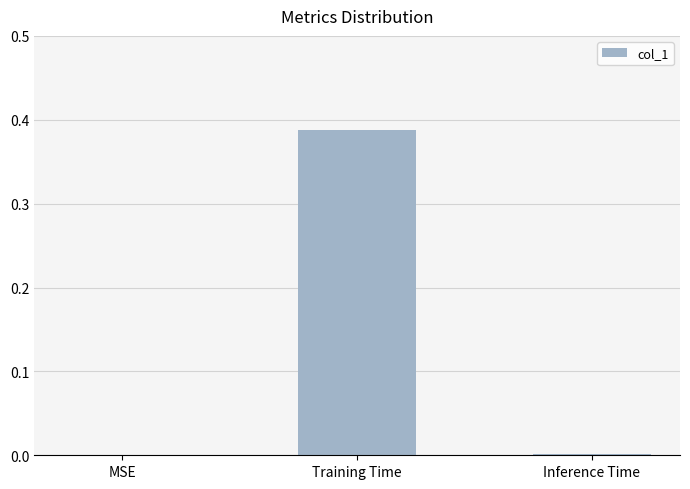

Which label corresponds to the largest value in the chart?

Training Time